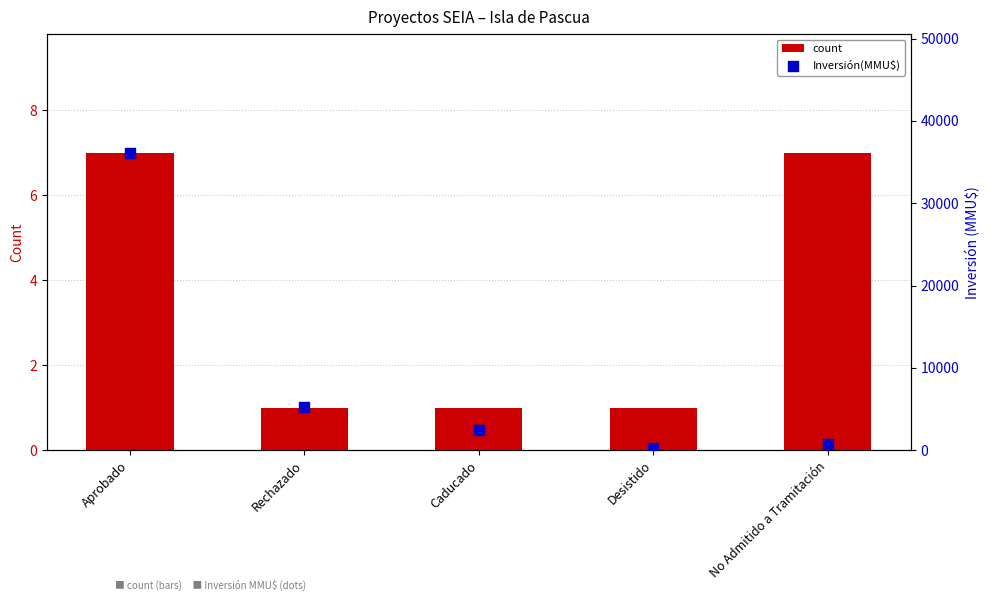

What are all the series names shown in the legend?

count, Inversión(MMU$)